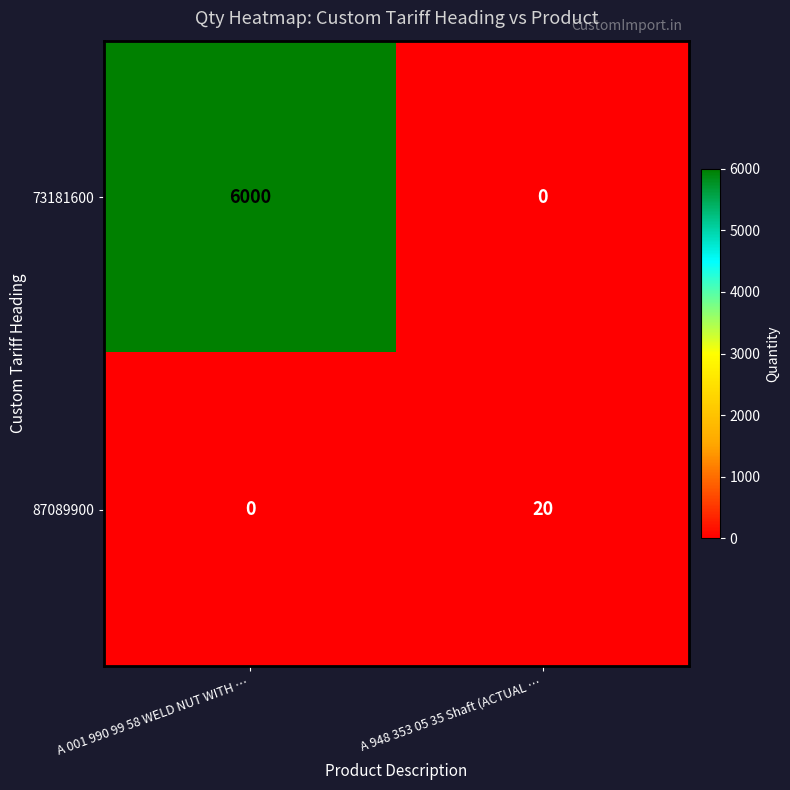

Is it true that 73181600 equals 10393 at A 001 990 99 58 WELD NUT WITH …?

False